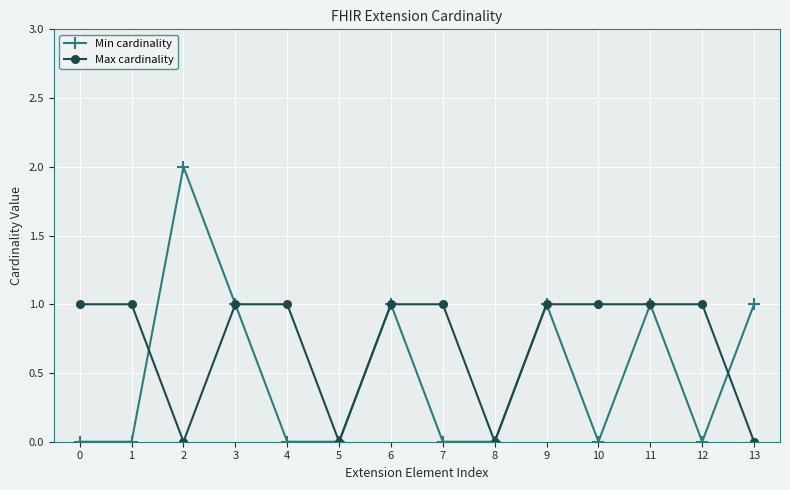

After their last crossing, which series has the higher values: Min cardinality or Max cardinality?

Min cardinality